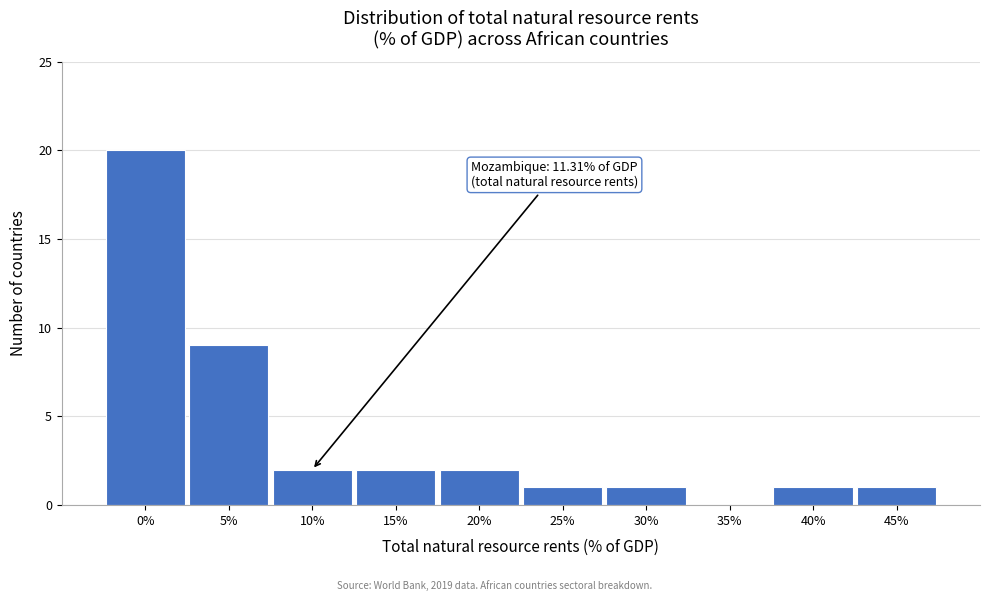

Reading right to left, extract all data points from this chart.

45%=1	40%=1	35%=0	30%=1	25%=1	20%=2	15%=2	10%=2	5%=9	0%=20